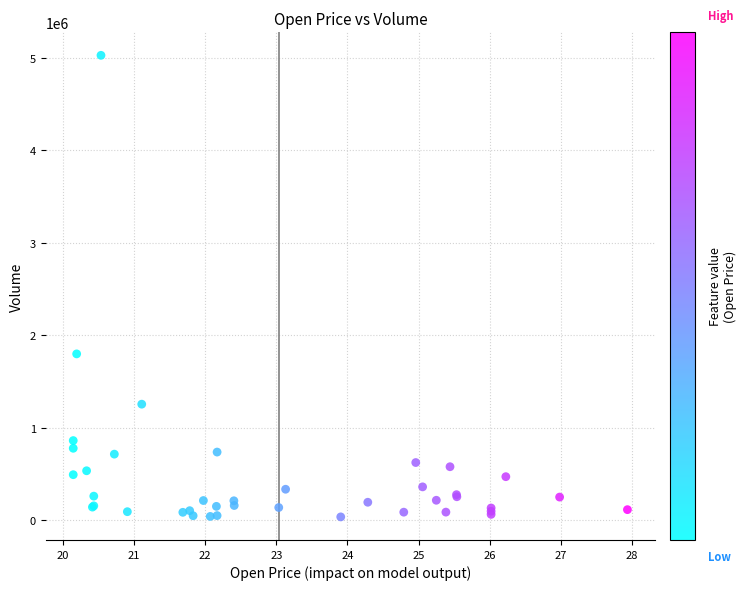

What Y value in the scatter plot is closest to 2531893?

1799132